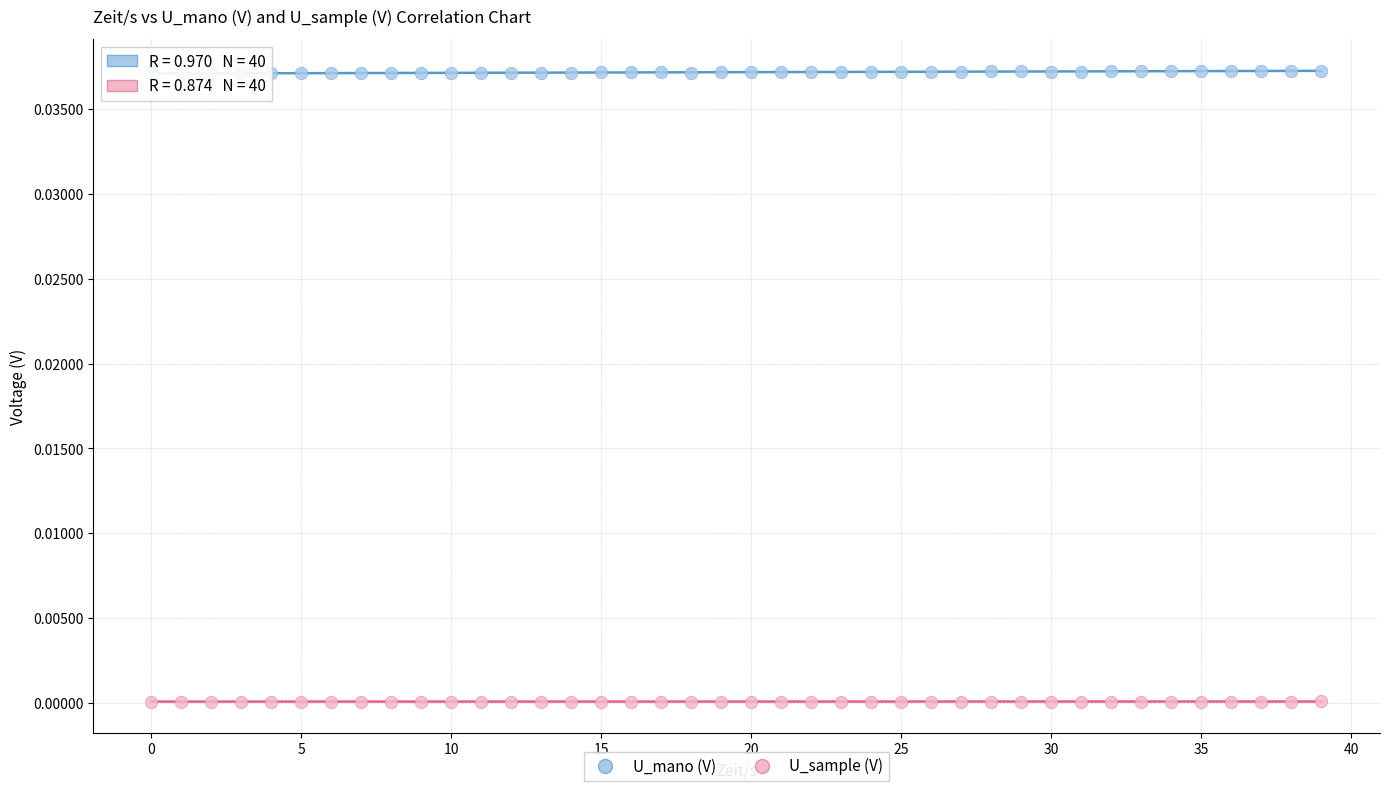

Across all data points, what is the range of X values (max minus min)?

39.0